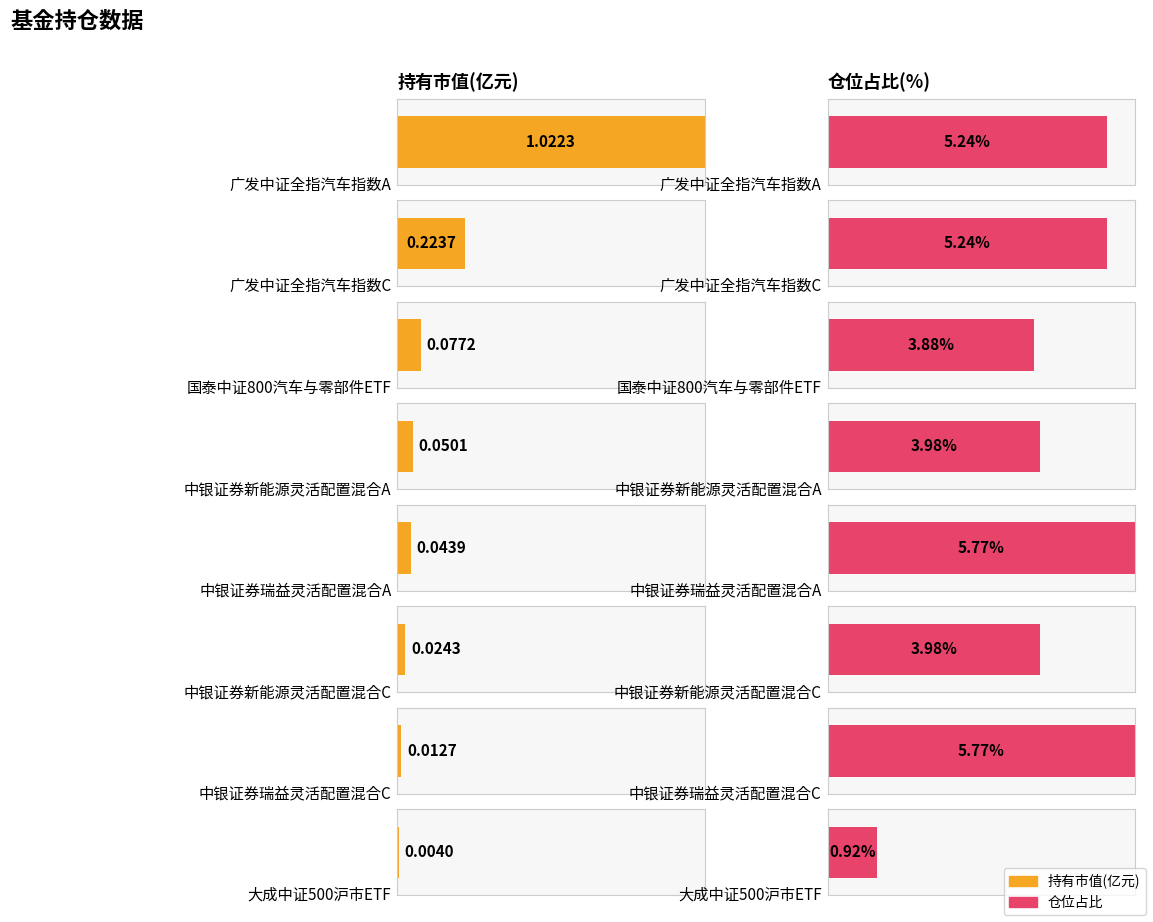

Rank the series at 国泰中证800汽车与零部件ETF from lowest to highest value.

持有市值(亿元), 仓位占比